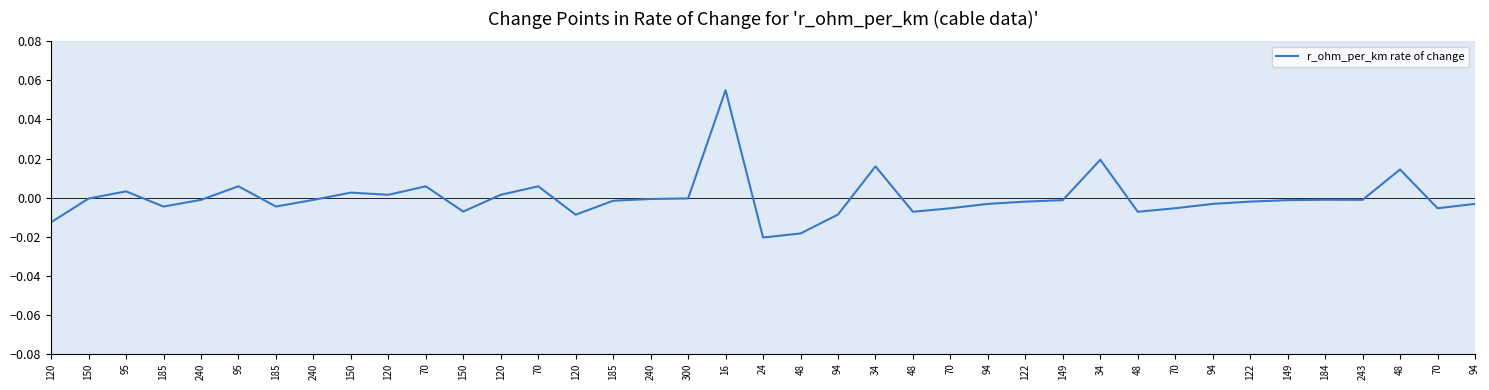

Reading right to left, what are all the values shown in this chart?

-0.0	-0.0	0.0	-0.0	-0.0	-0.0	-0.0	-0.0	-0.0	-0.0	0.0	-0.0	-0.0	-0.0	-0.0	-0.0	0.0	-0.0	-0.0	-0.0	0.1	-0.0	-0.0	-0.0	-0.0	0.0	0.0	-0.0	0.0	0.0	0.0	-0.0	-0.0	0.0	-0.0	-0.0	0.0	-0.0	-0.0